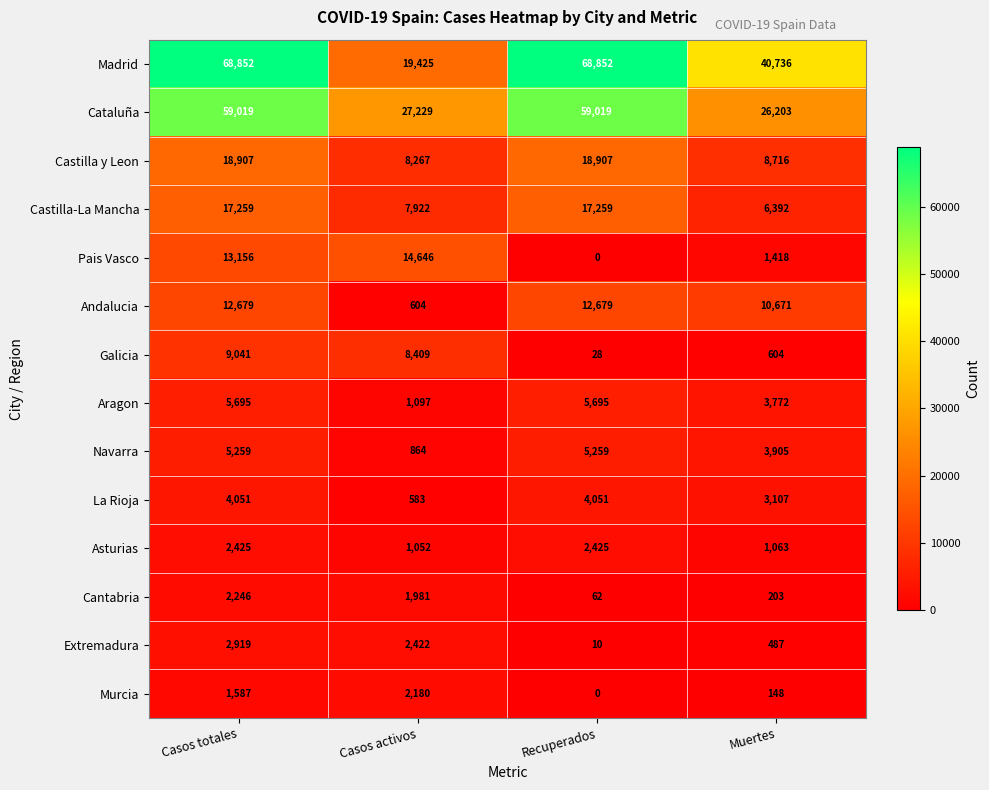

At which category does the chart reach its minimum across all series?

Recuperados